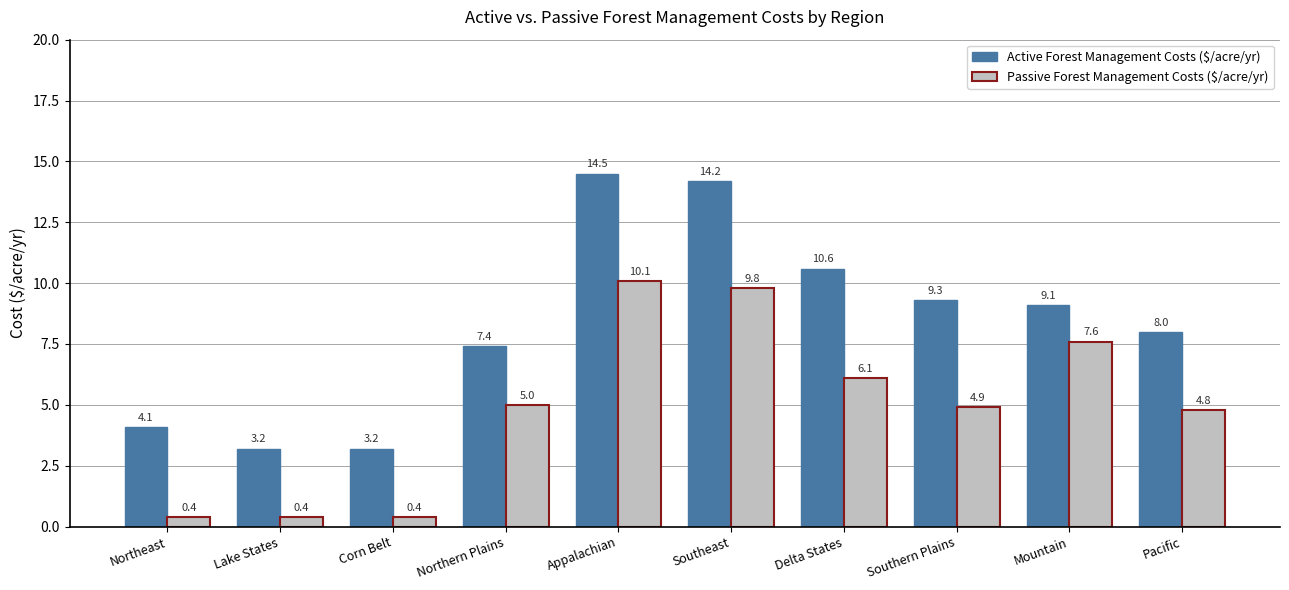

What is the minimum value for Active Forest Management Costs ($/acre/yr)?

3.2